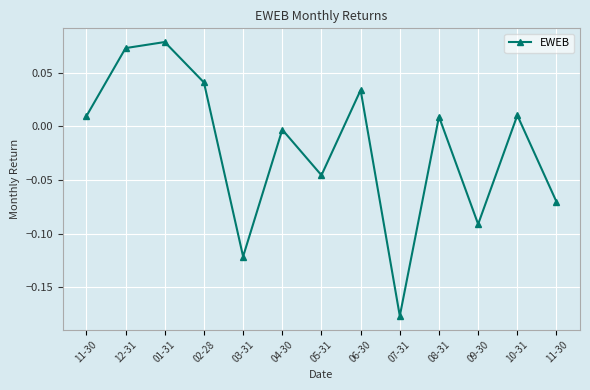

List the labels in order of value, smallest first.

07-31, 03-31, 09-30, 11-30, 05-31, 04-30, 08-31, 11-30, 10-31, 06-30, 02-28, 12-31, 01-31